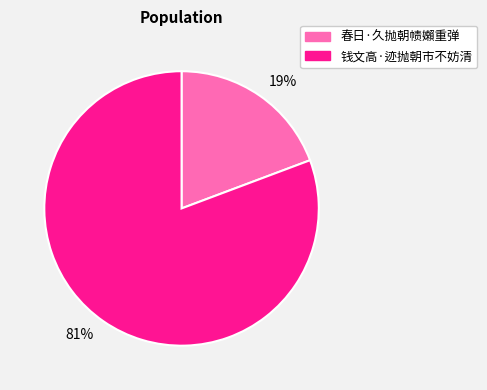

Count the number of slices in the pie.

2